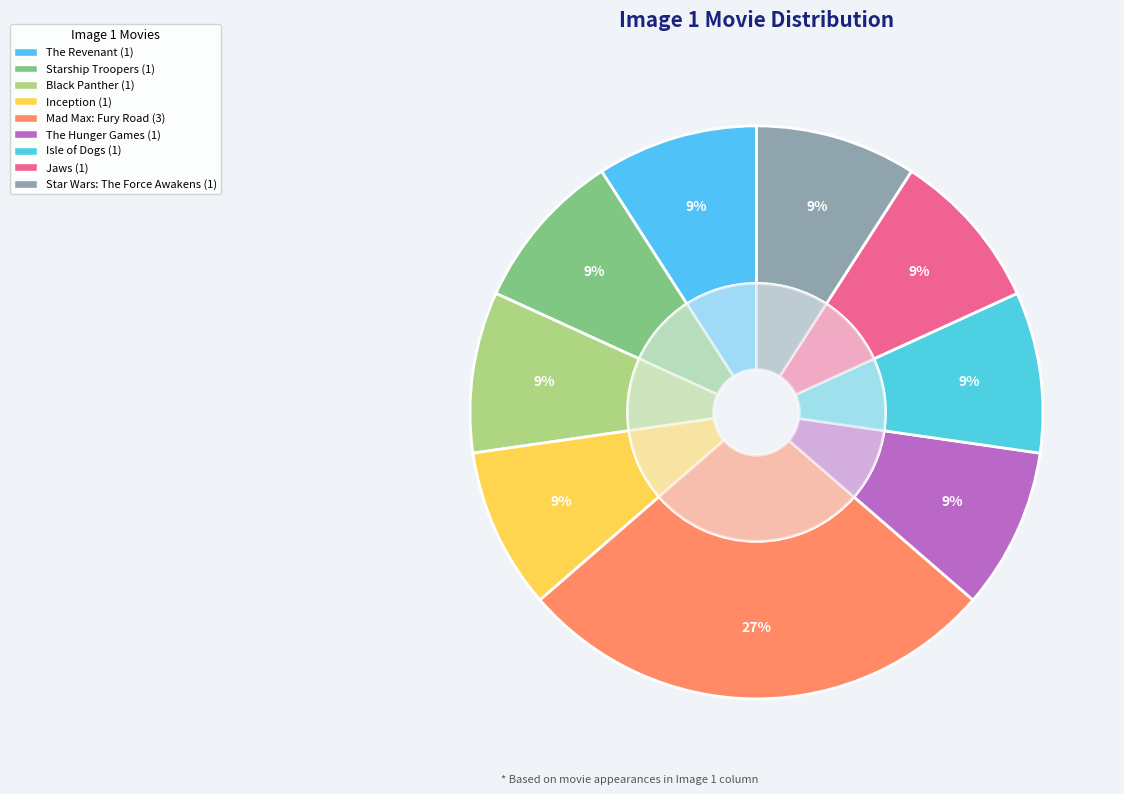

What percentage is NOT represented by Inception?

90.9%